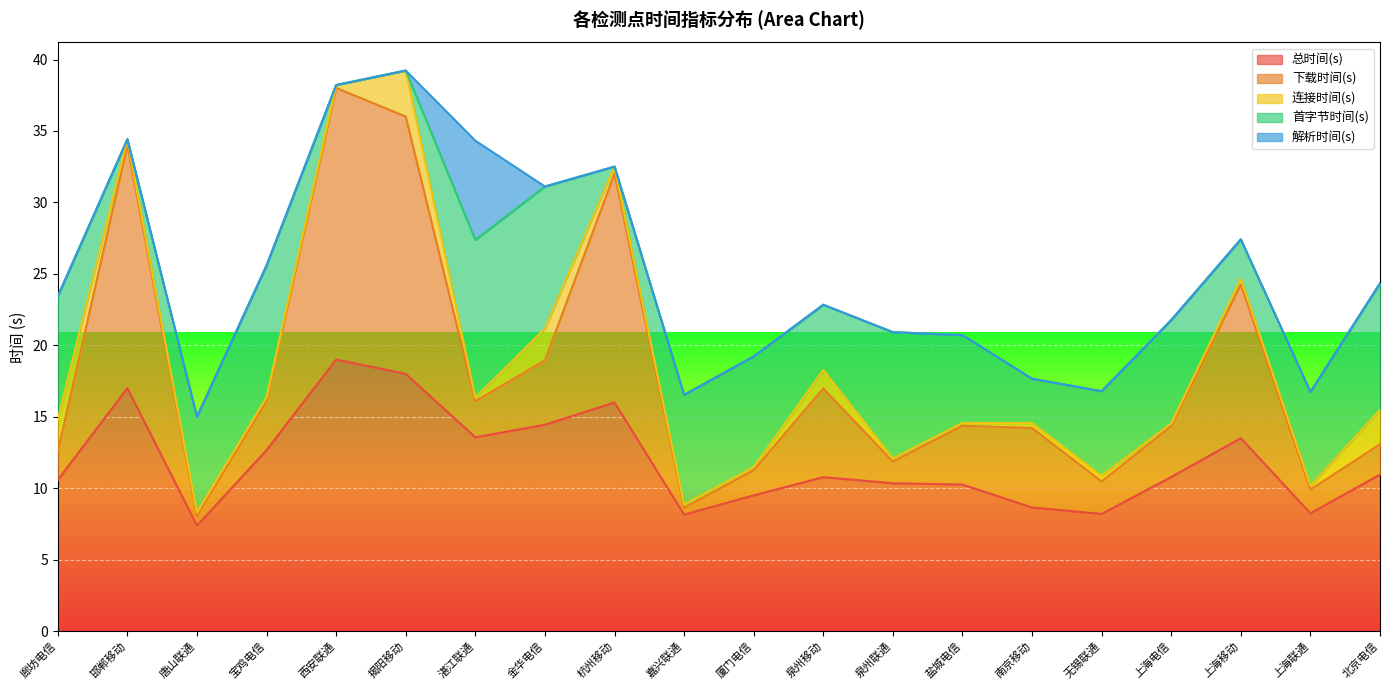

Reading left to right, list all the values displayed in this chart.

总时间(s): 廊坊电信=10.6	邯郸移动=17.0	唐山联通=7.4	宝鸡电信=12.7	西安联通=19.0	揭阳移动=18.0	湛江联通=13.6	金华电信=14.4	杭州移动=16.0	嘉兴联通=8.2	厦门电信=9.5	泉州移动=10.8	泉州联通=10.3	盐城电信=10.3	南京移动=8.7	无锡联通=8.2	上海电信=10.8	上海移动=13.5	上海联通=8.2	北京电信=11.0
下载时间(s): 廊坊电信=2.0	邯郸移动=17.0	唐山联通=0.7	宝鸡电信=3.4	西安联通=19.0	揭阳移动=18.0	湛江联通=2.5	金华电信=4.5	杭州移动=16.0	嘉兴联通=0.5	厦门电信=1.8	泉州移动=6.2	泉州联通=1.5	盐城电信=4.1	南京移动=5.6	无锡联通=2.3	上海电信=3.6	上海移动=10.8	上海联通=1.7	北京电信=2.1
连接时间(s): 廊坊电信=2.3	邯郸移动=0.4	唐山联通=0.2	宝鸡电信=0.3	西安联通=0.2	揭阳移动=3.2	湛江联通=0.3	金华电信=2.2	杭州移动=0.5	嘉兴联通=0.2	厦门电信=0.2	泉州移动=1.3	泉州联通=0.2	盐城电信=0.2	南京移动=0.4	无锡联通=0.4	上海电信=0.2	上海移动=0.4	上海联通=0.3	北京电信=2.4
首字节时间(s): 廊坊电信=8.6	邯郸移动=0.0	唐山联通=6.7	宝鸡电信=9.2	西安联通=0.0	揭阳移动=0.0	湛江联通=11.0	金华电信=9.9	杭州移动=0.0	嘉兴联通=7.7	厦门电信=7.7	泉州移动=4.6	泉州联通=8.8	盐城电信=6.1	南京移动=3.1	无锡联通=5.9	上海电信=7.2	上海移动=2.7	上海联通=6.6	北京电信=8.8
解析时间(s): 廊坊电信=0.0	邯郸移动=0.0	唐山联通=0.0	宝鸡电信=0.0	西安联通=0.0	揭阳移动=0.0	湛江联通=6.9	金华电信=0.0	杭州移动=0.0	嘉兴联通=0.0	厦门电信=0.0	泉州移动=0.0	泉州联通=0.0	盐城电信=0.0	南京移动=0.0	无锡联通=0.0	上海电信=0.0	上海移动=0.0	上海联通=0.0	北京电信=0.0